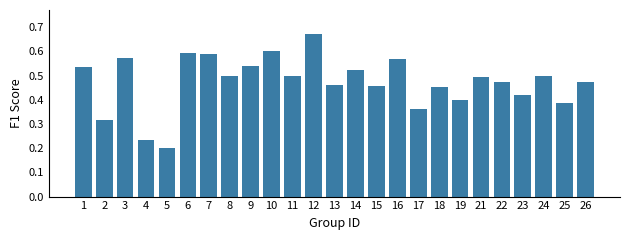

Which label corresponds to the smallest value in the chart?

5